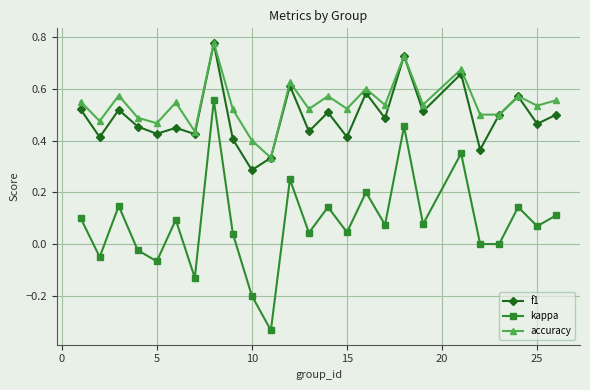

True or false: kappa and f1 cross at least once.

False